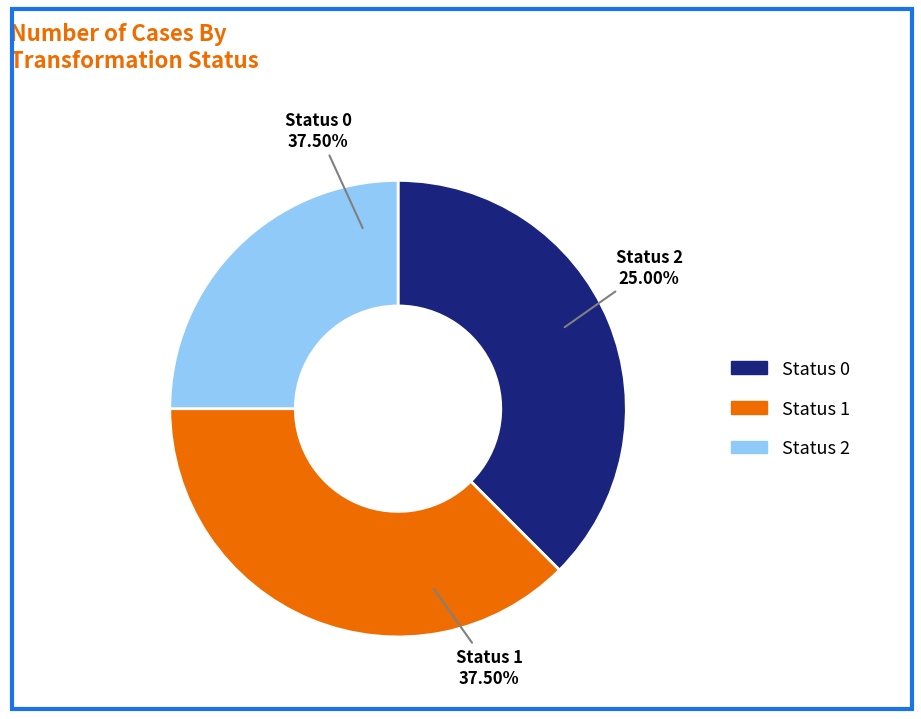

Is the sum of status=1 and status=other greater than half?

No